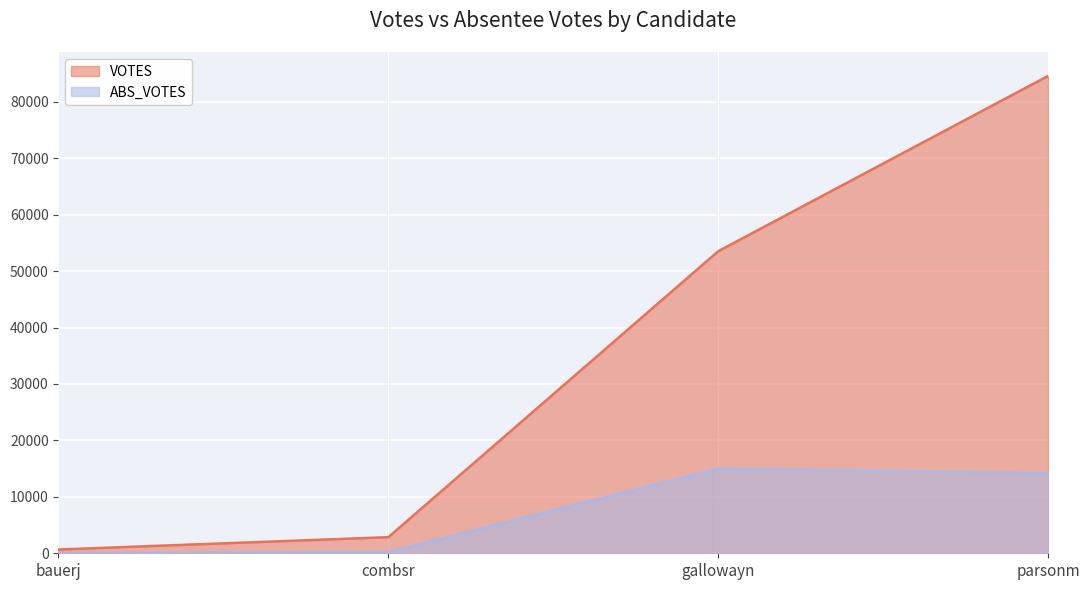

At which label does VOTES first exceed 53519?

parsonm